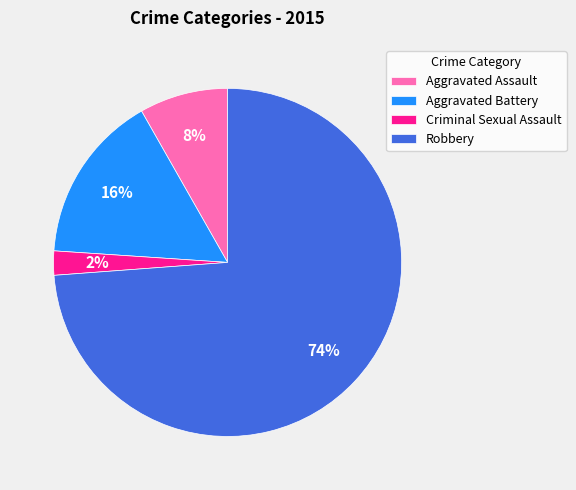

Rank the categories by value from highest to lowest.

Robbery, Aggravated Battery, Aggravated Assault, Criminal Sexual Assault